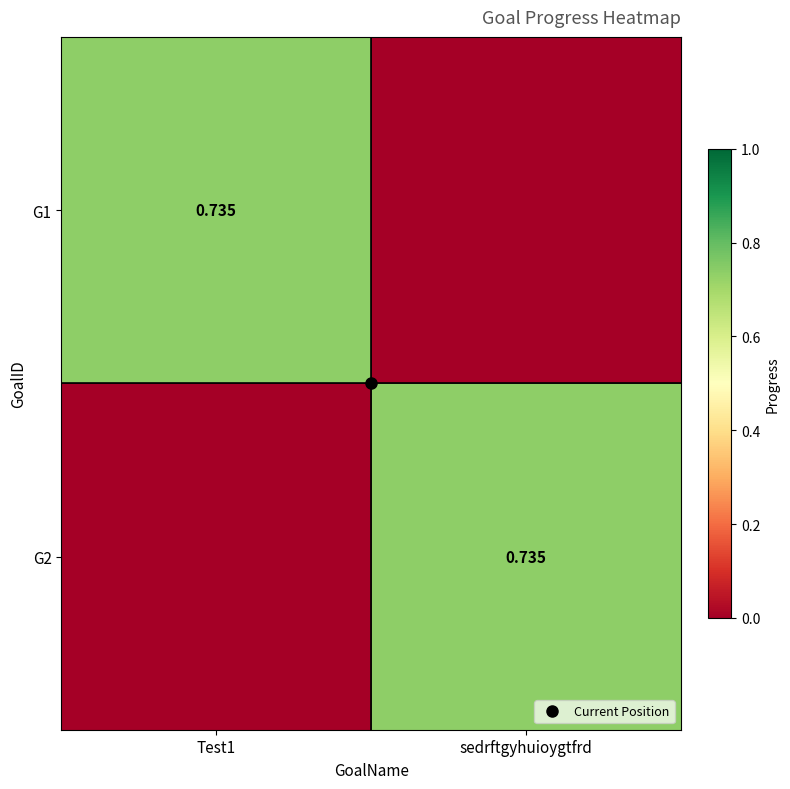

At which label does G1 reach its peak?

Test1